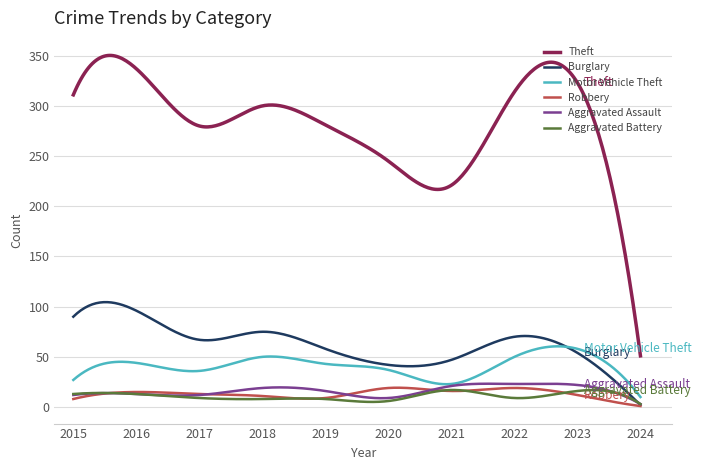

True or false: Aggravated Battery has more than 0 points higher than both neighbors.

True